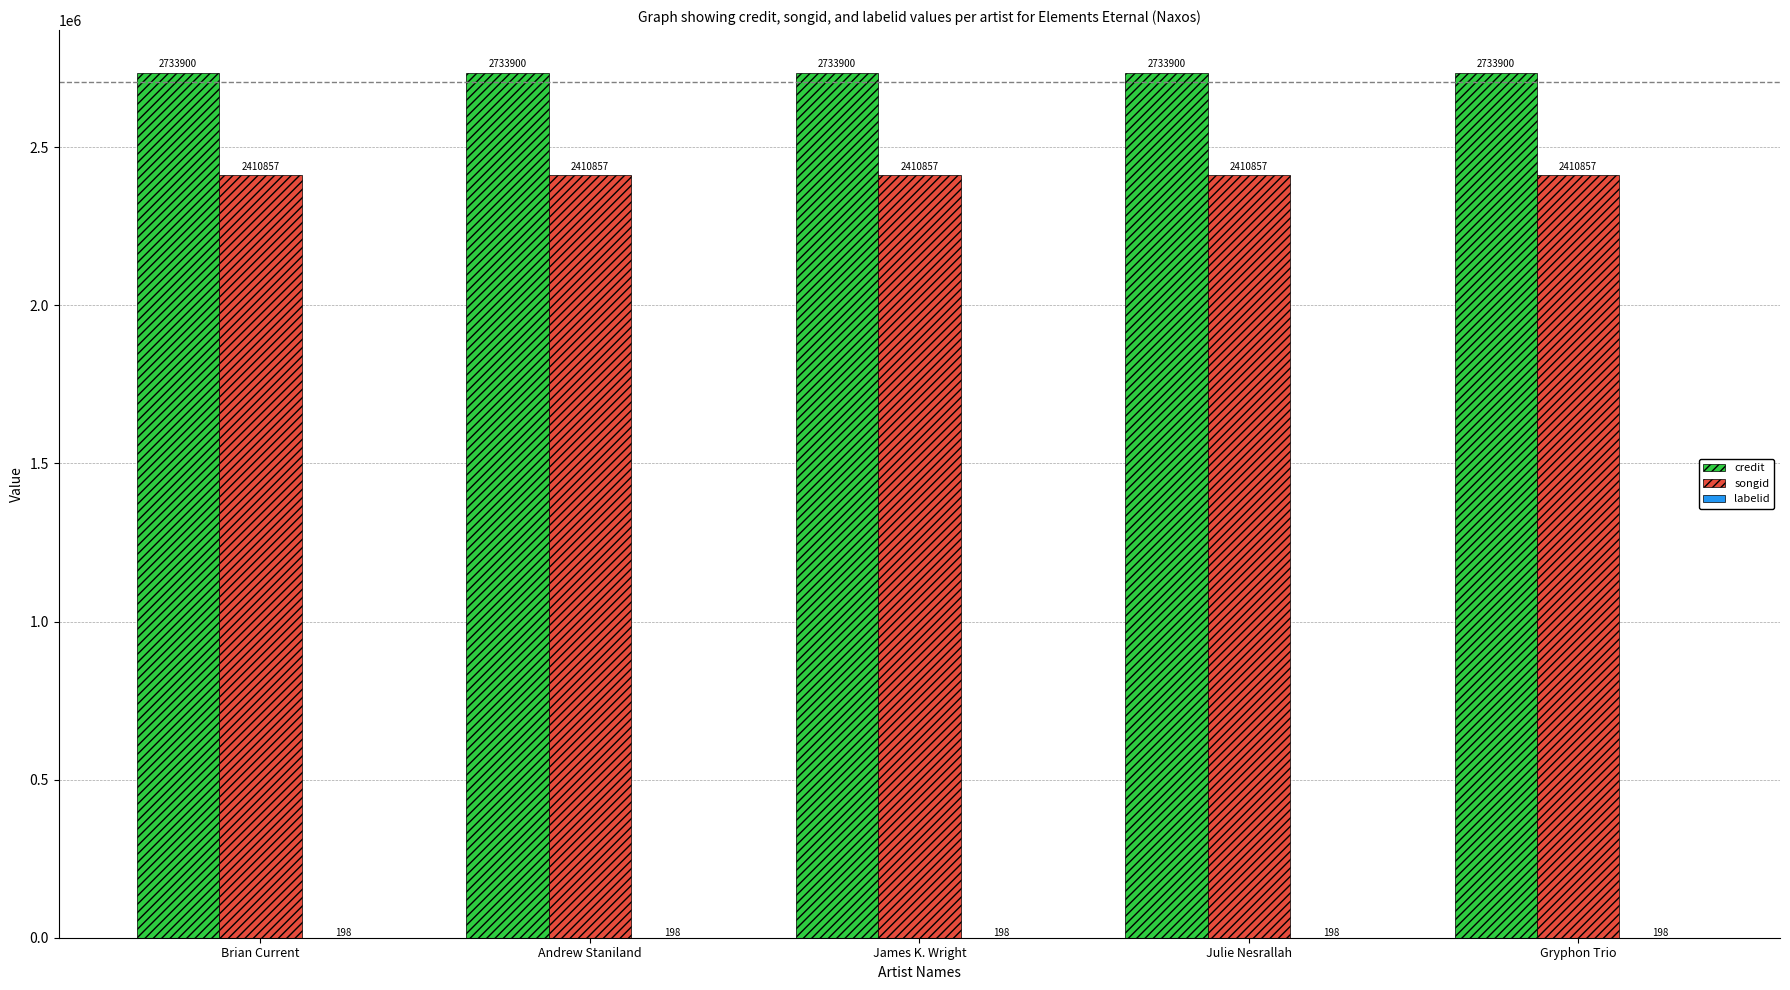

Are the bars horizontal?

No